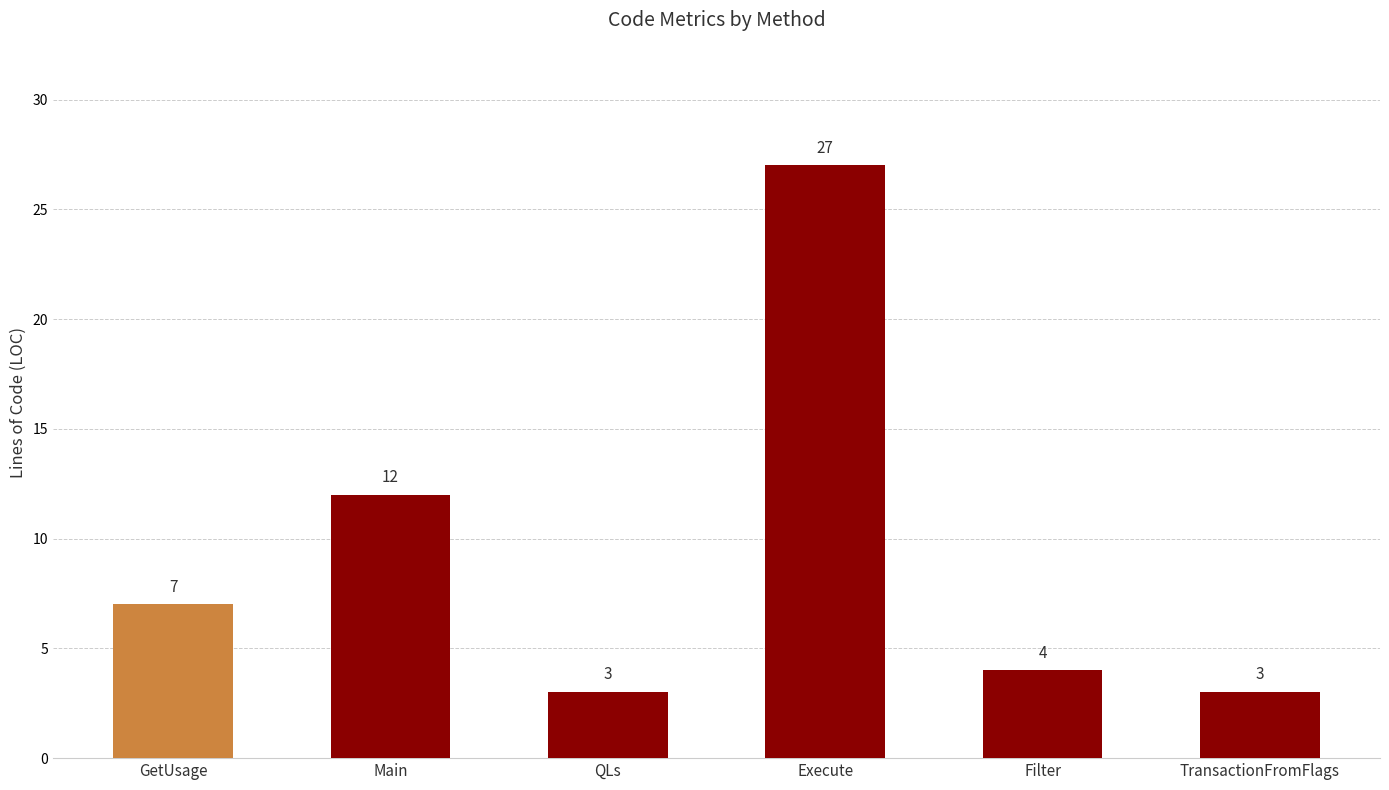

Which label corresponds to the largest value in the chart?

Execute